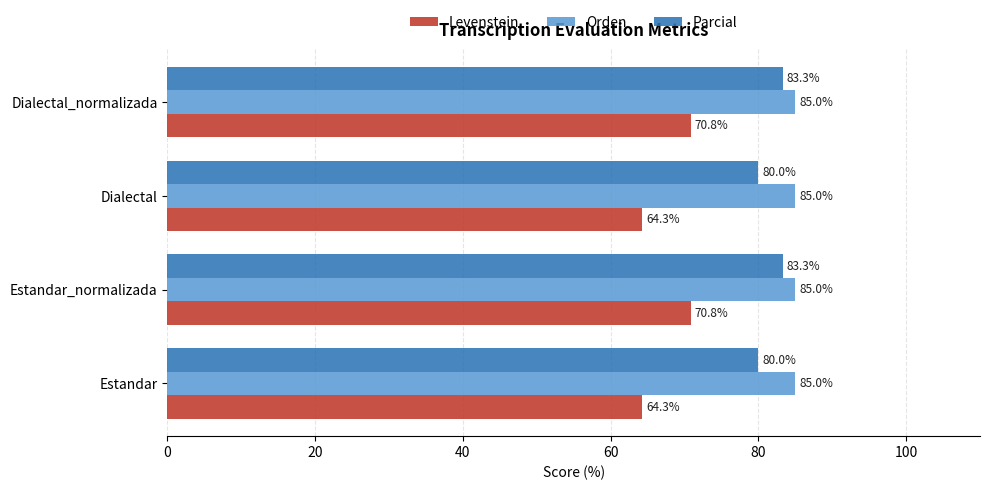

What are all the series names shown in the legend?

Levenstein, Orden, Parcial